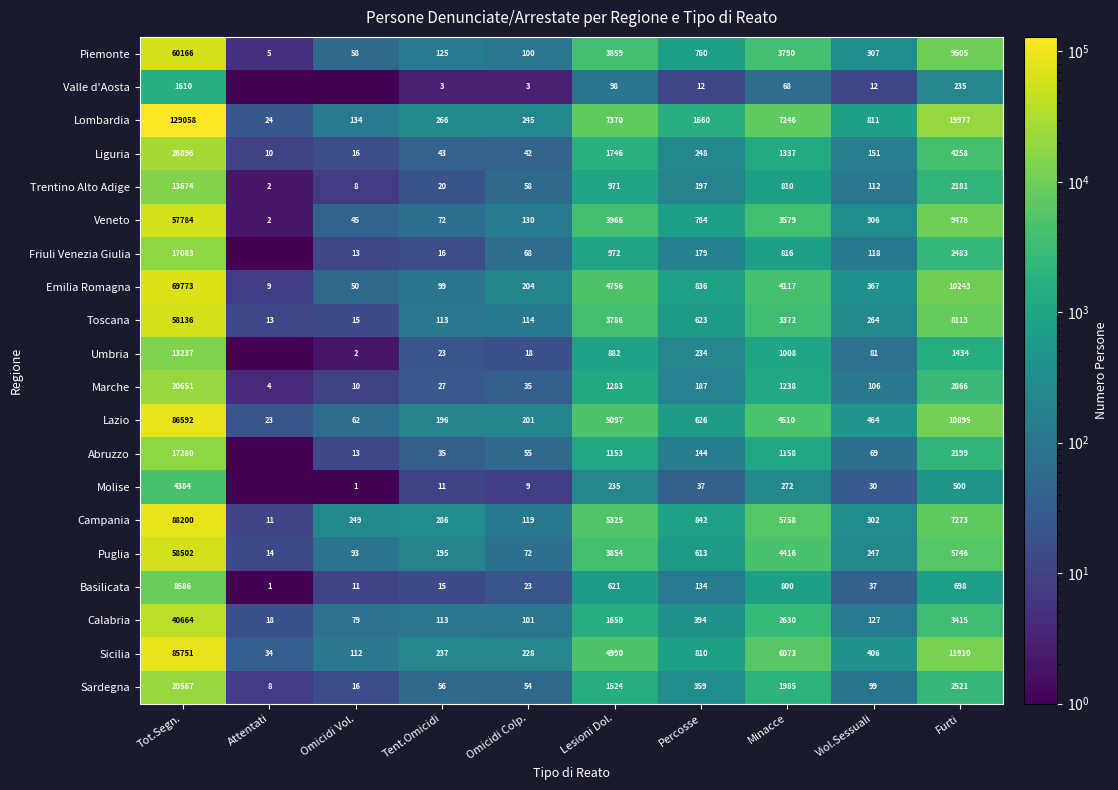

Which series changed the most between Minacce and Furti?

Lombardia